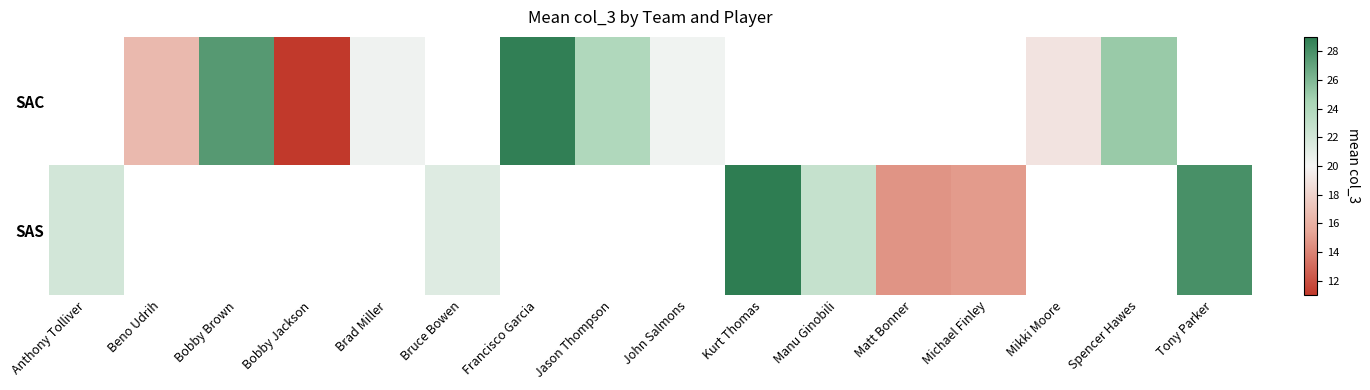

What value does the SAS series have at Manu Ginobili?

22.8